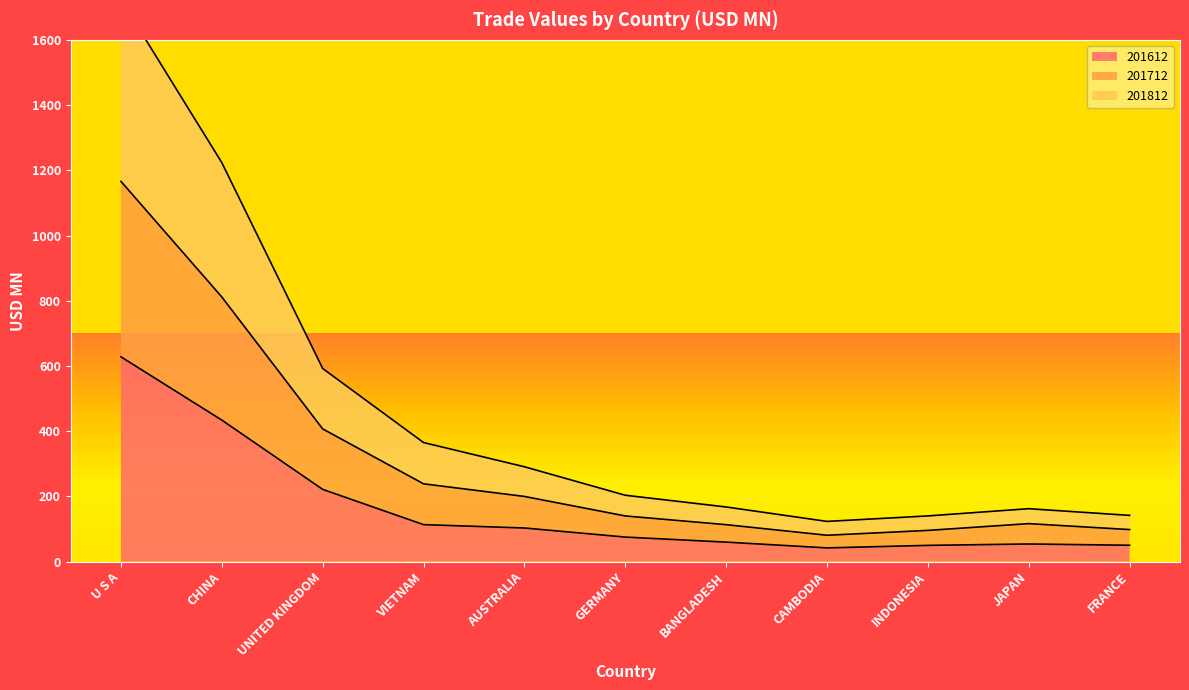

True or false: 201612 and 201712 cross at least once.

False